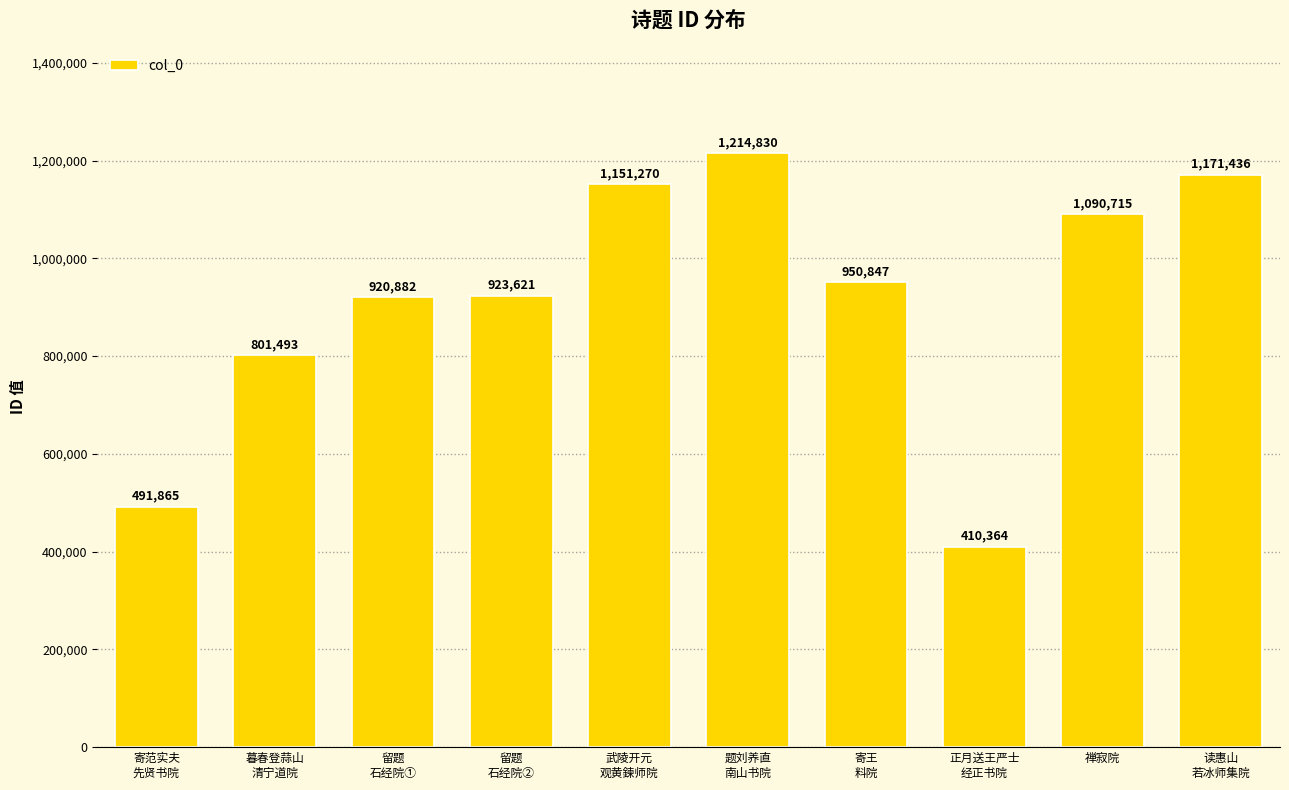

How many categories are shown in the chart?

10